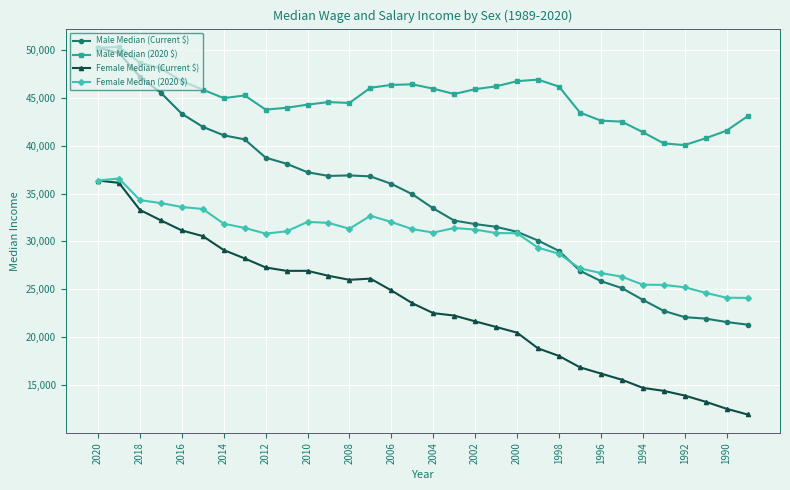

Does the chart have visible grid lines?

Yes